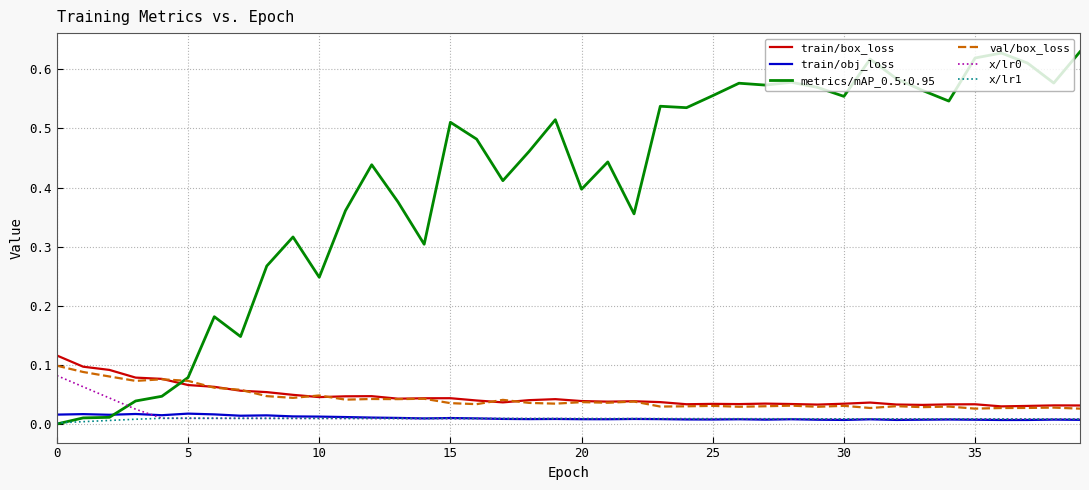

True or false: x/lr1 and train/box_loss cross at least once.

False